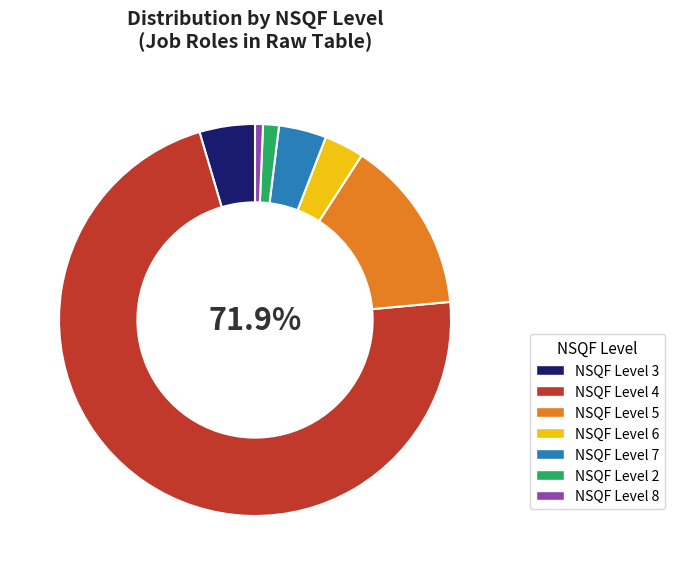

Between NSQF Level 8 and NSQF Level 4, which is larger?

NSQF Level 4